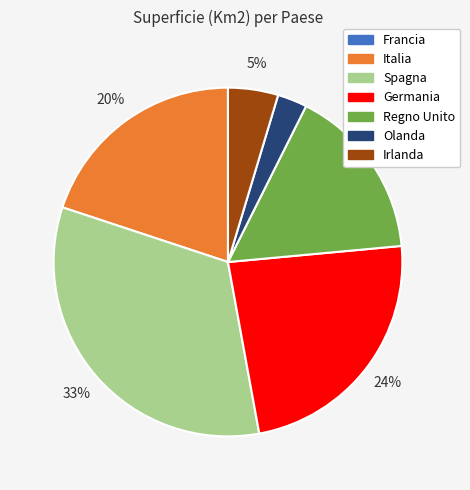

To the nearest percent, what is the difference between the Irlanda and Spagna slice percentages?

28%